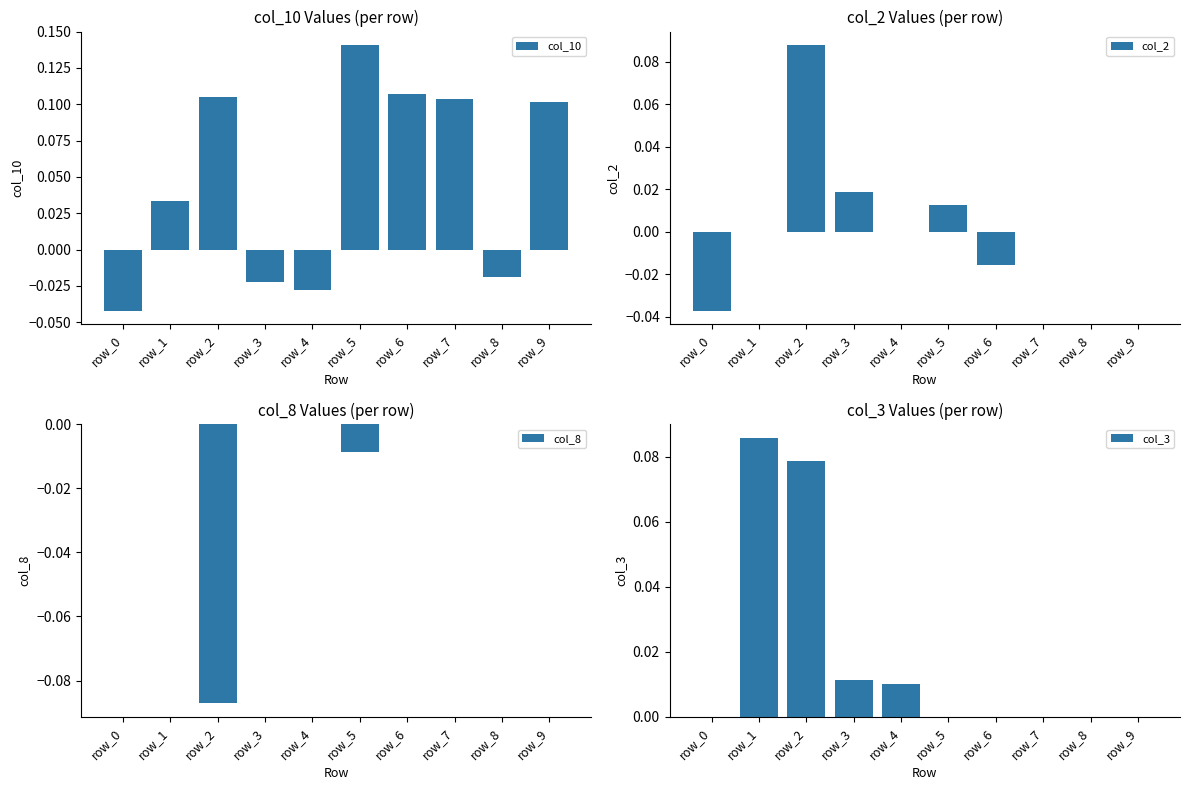

What is the sum of all col_10 values?

0.5